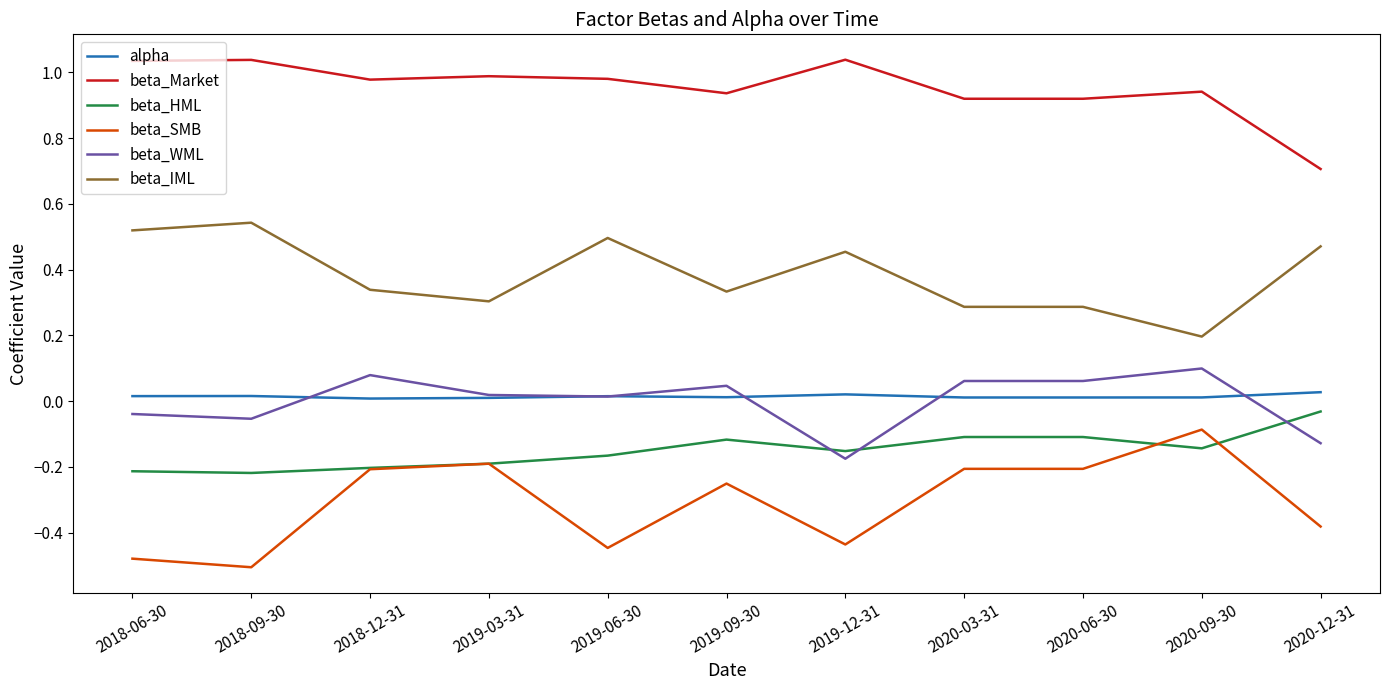

True or false: beta_IML and beta_SMB intersect in this chart.

False